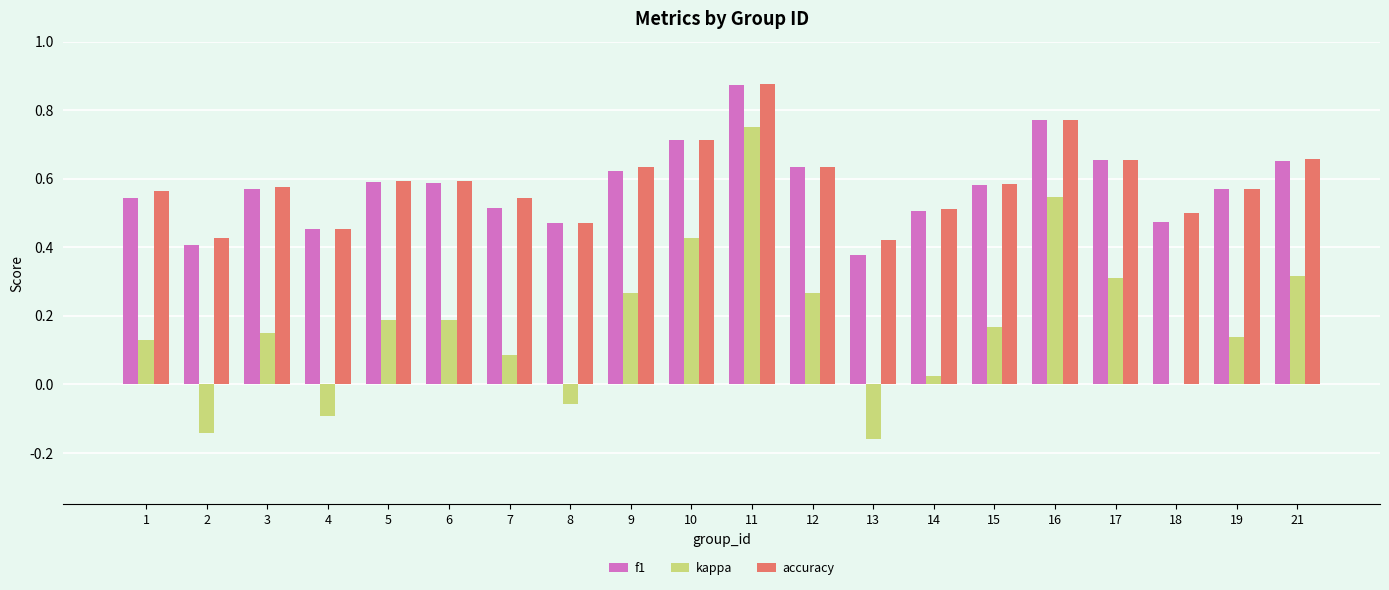

Is the value of accuracy at 13 greater than the value of f1 at 12?

No